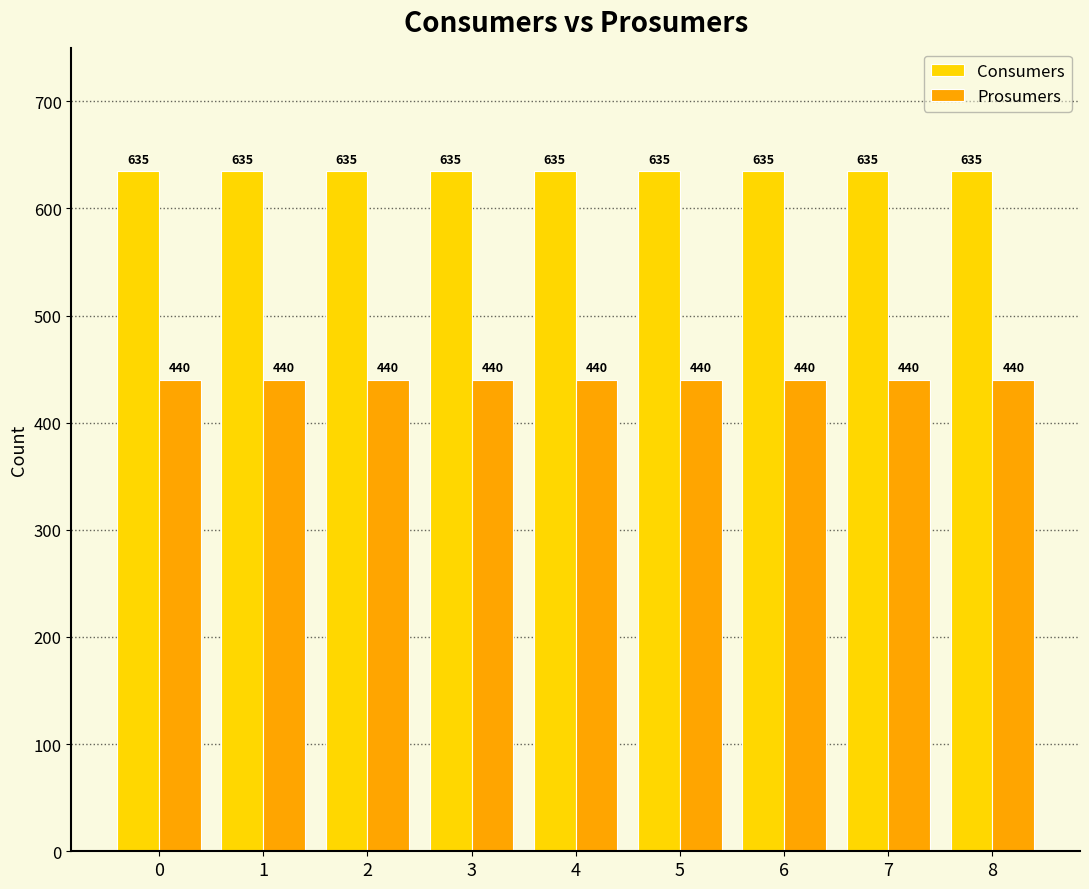

True or false: Consumers has a value of 635 at 7.

True